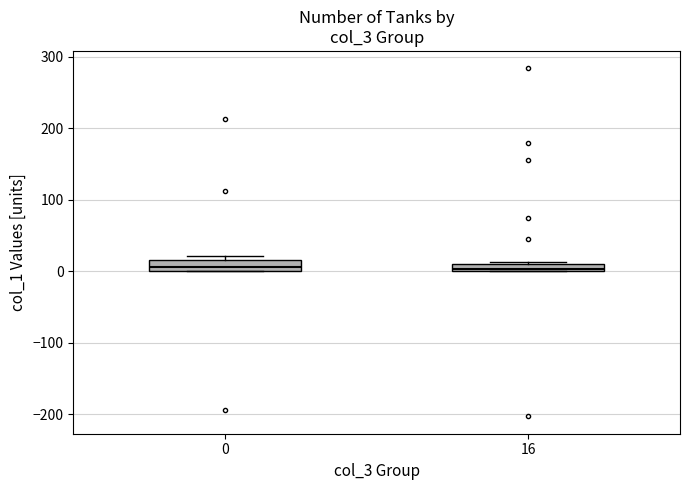

Where is the lower edge of the box at x = 16 on the y-axis? The values are not printed on the chart, so give them approximately, as read against the axis.

0